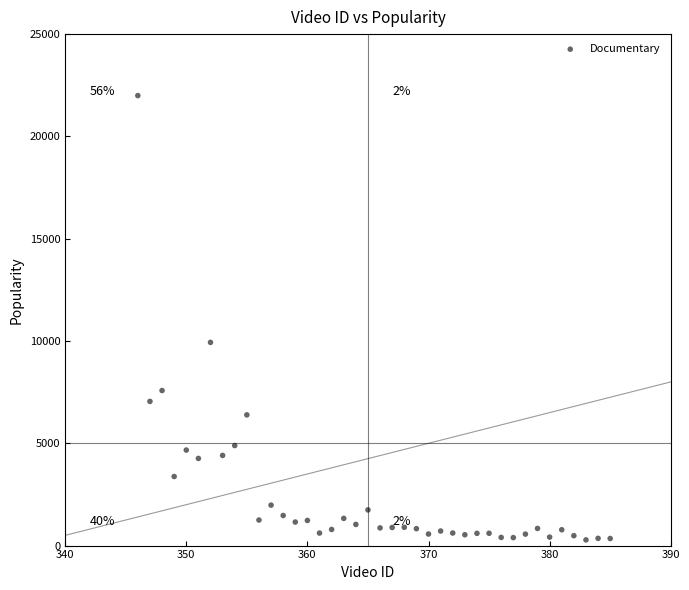

What is the range of Y values (max minus min)?

21716